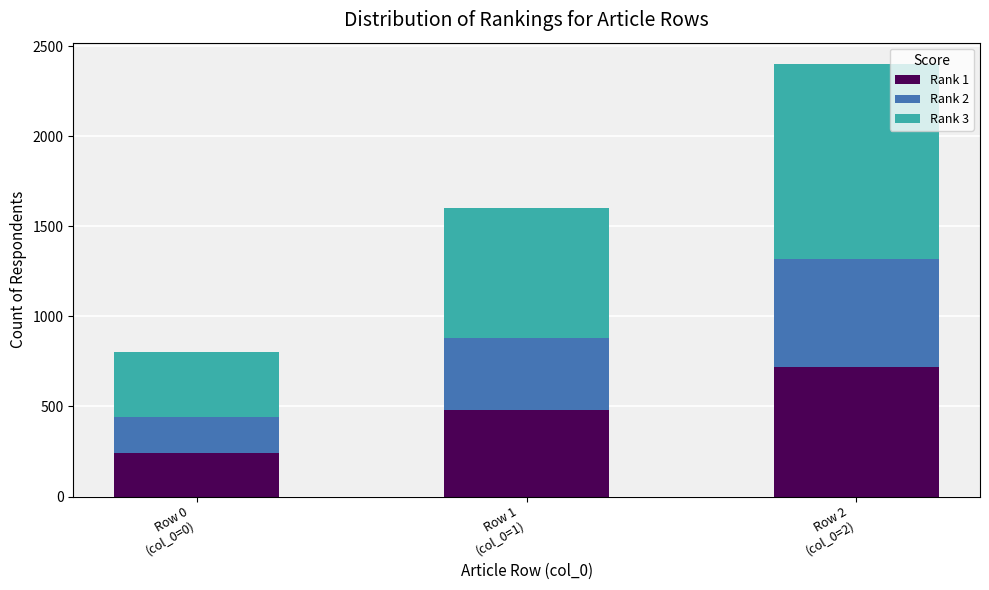

What is the highest value of the Rank 1 series?

720.0